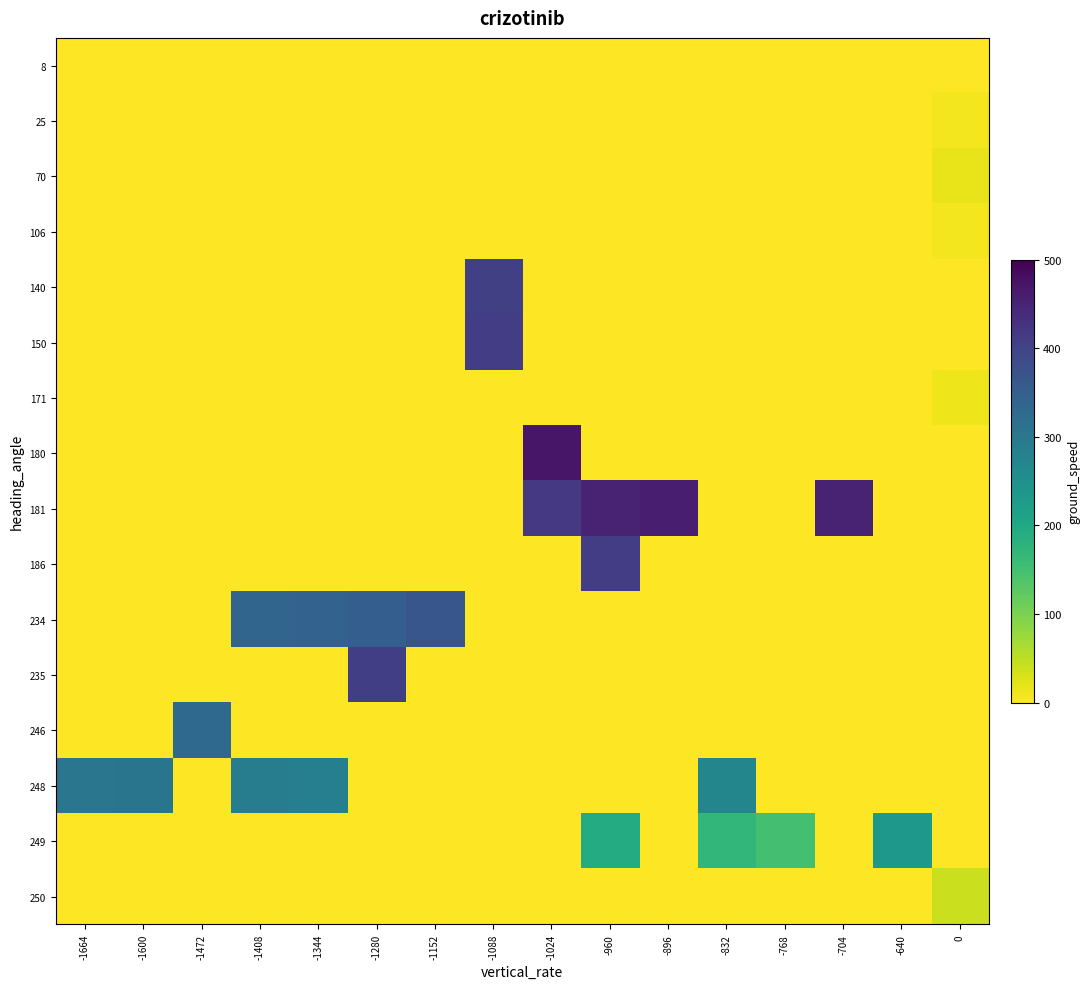

What is the spread (max minus min) of values at -768?

150.0